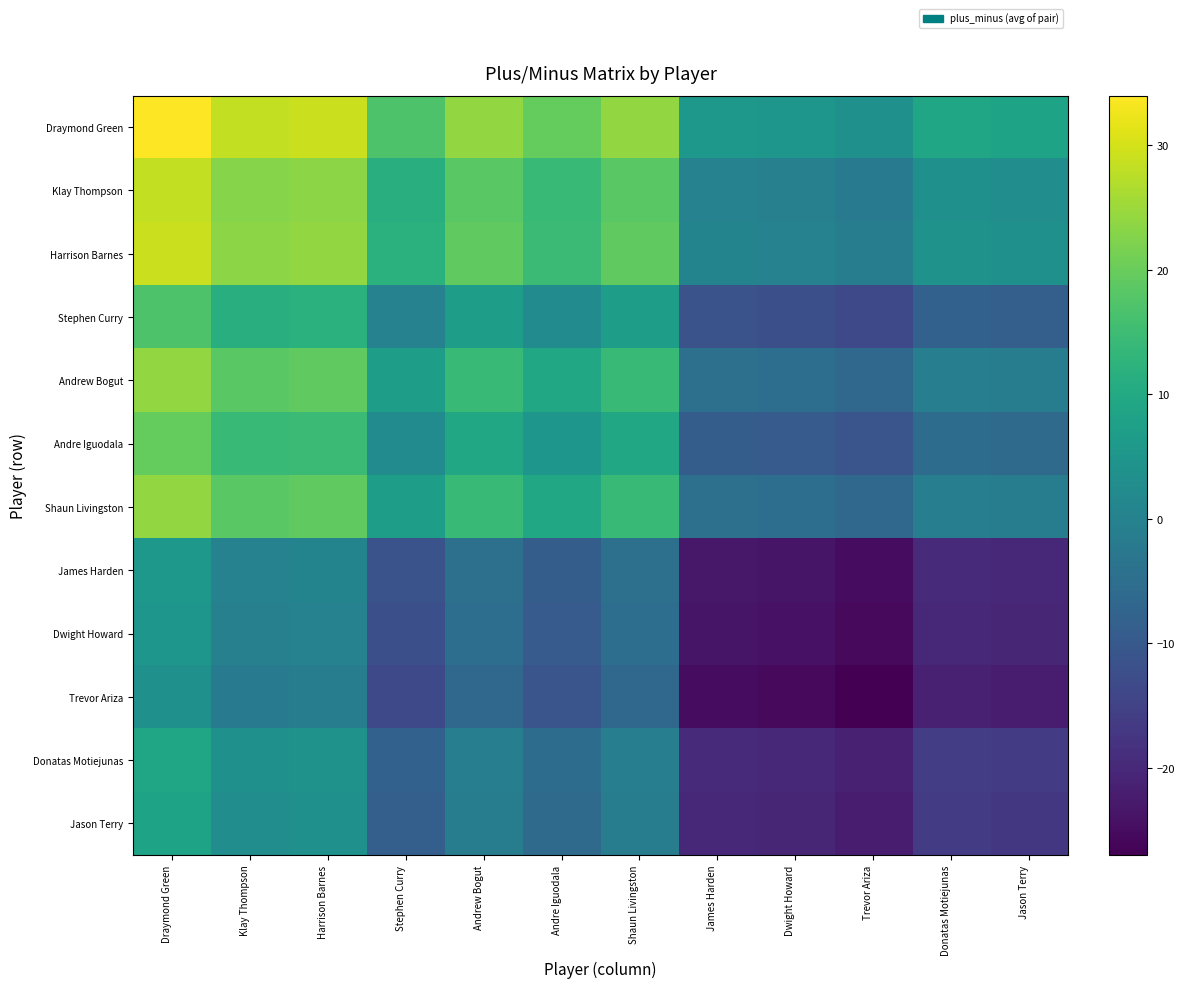

What is the total value across all series at Dwight Howard?

-140.5